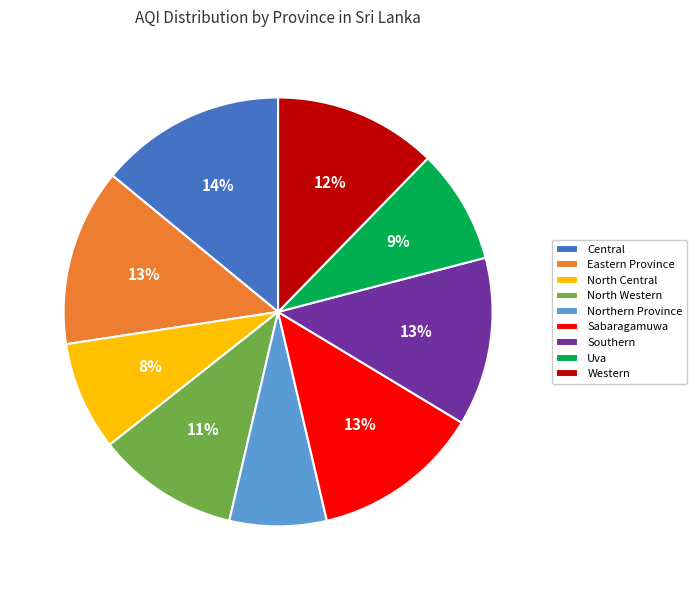

Count the number of slices in the pie.

9